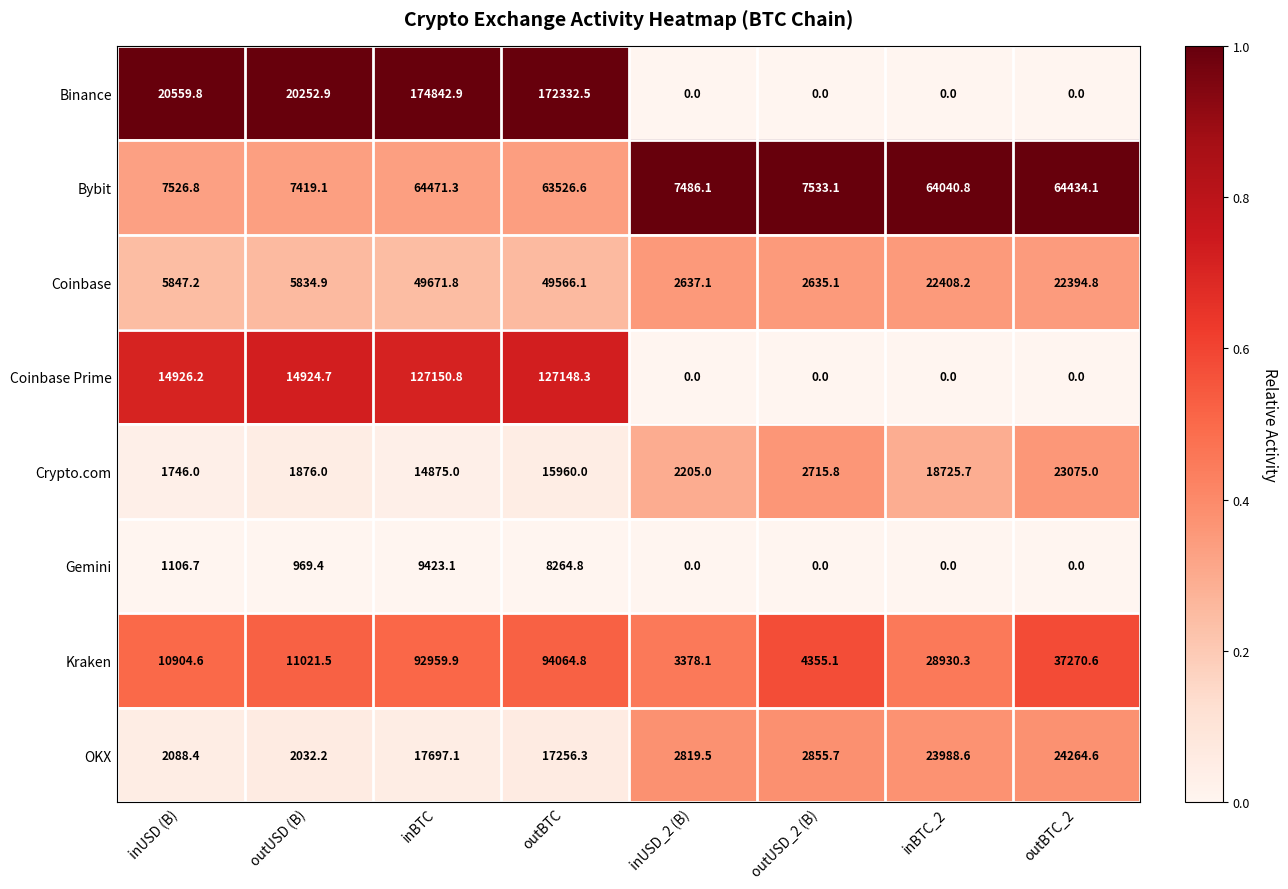

True or false: Gemini has a value of 1957.6 at inUSD (B).

False